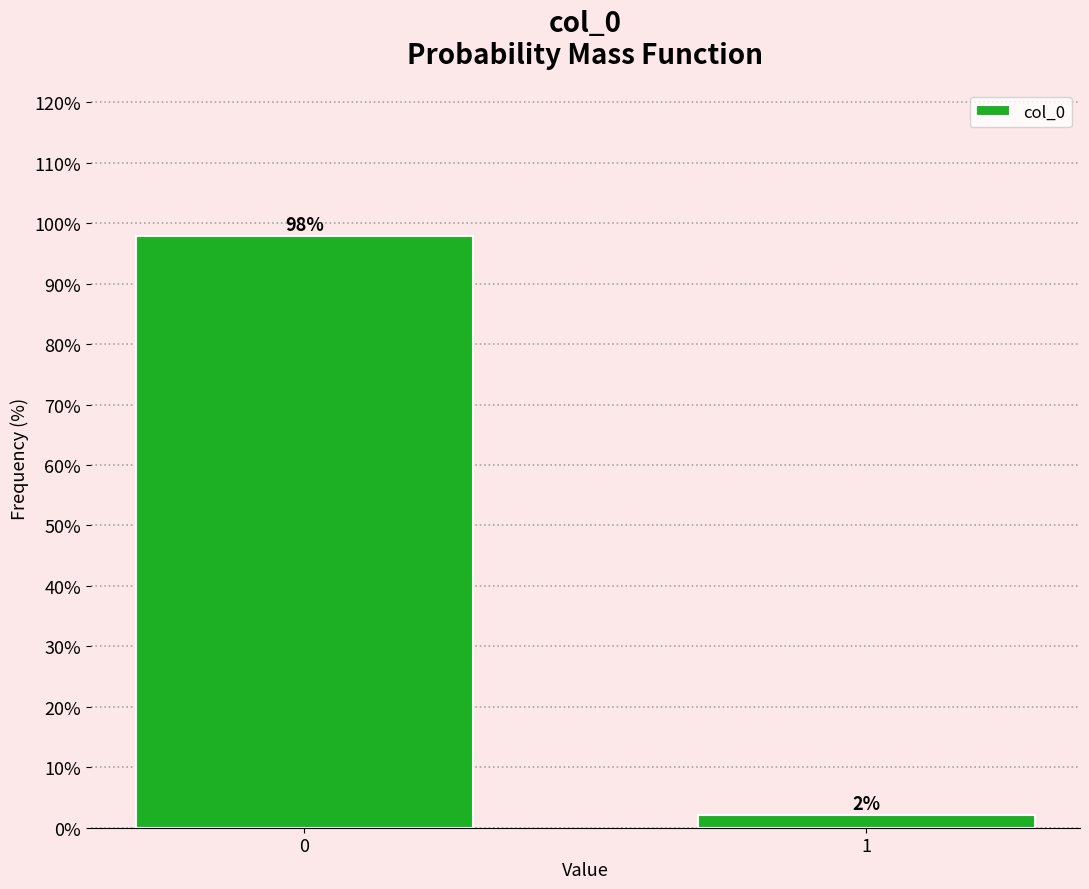

What is the maximum value shown in the chart?

97.8